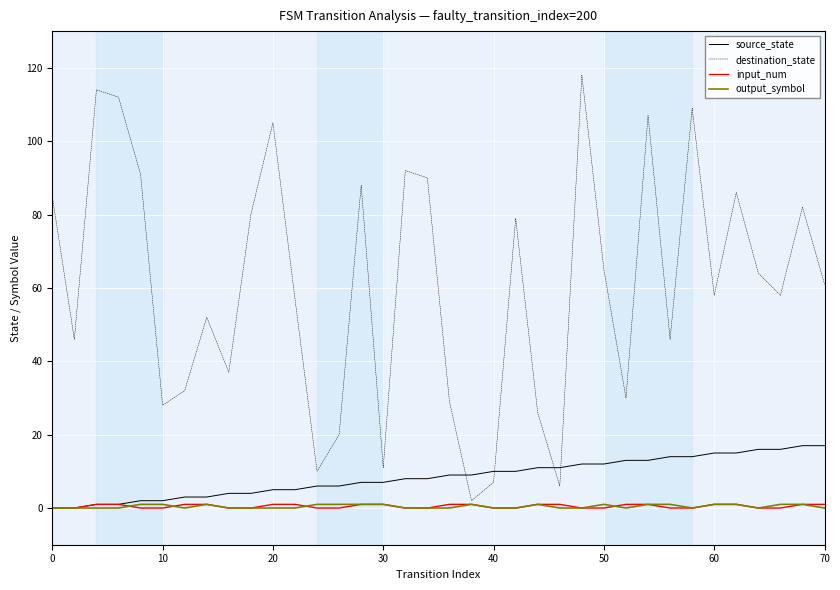

Which series has the largest range (max minus min)?

destination_state